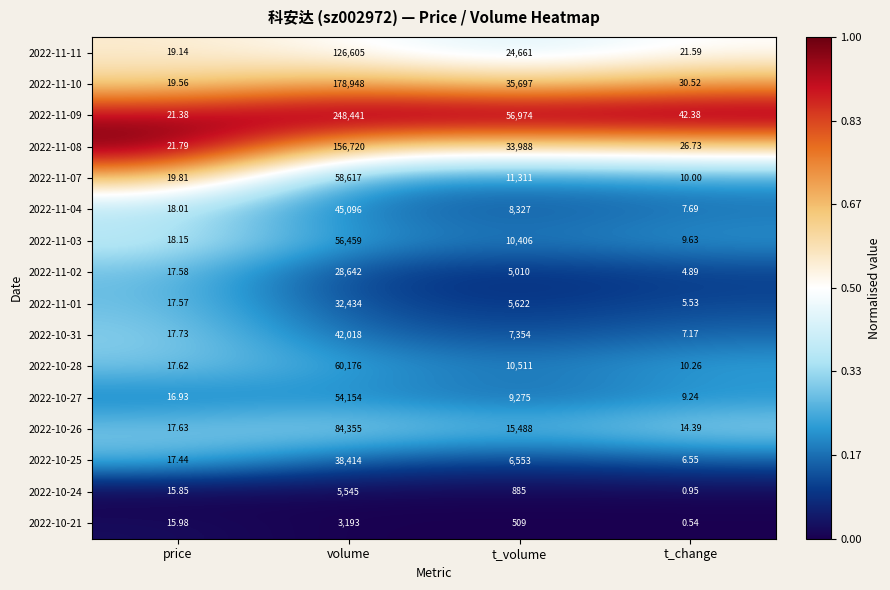

At which category is the sum across all series the highest?

volume